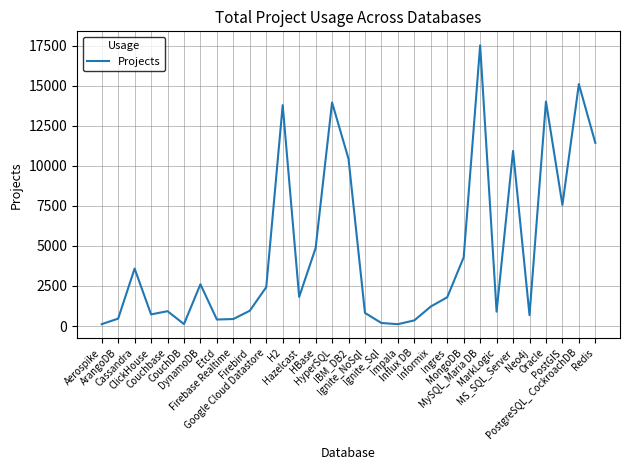

What is the greatest value displayed?

17516